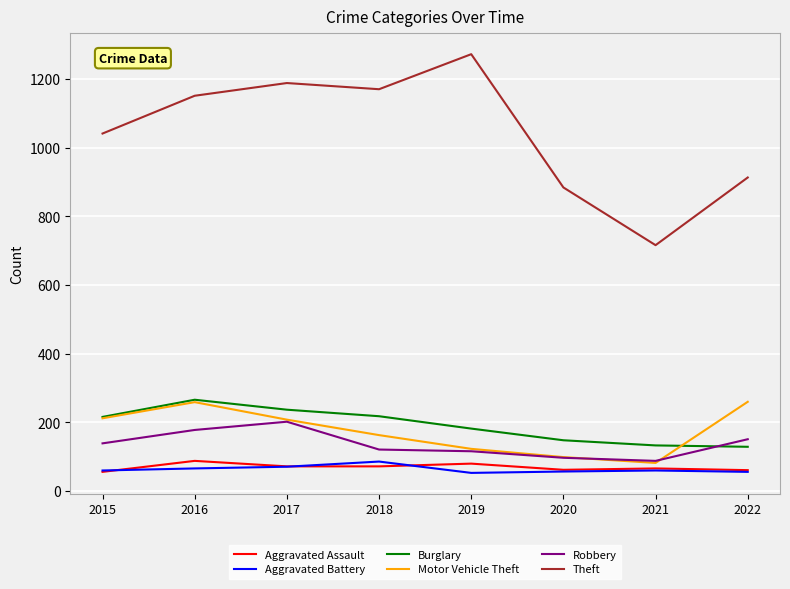

What is the minimum value shown in the chart?

53